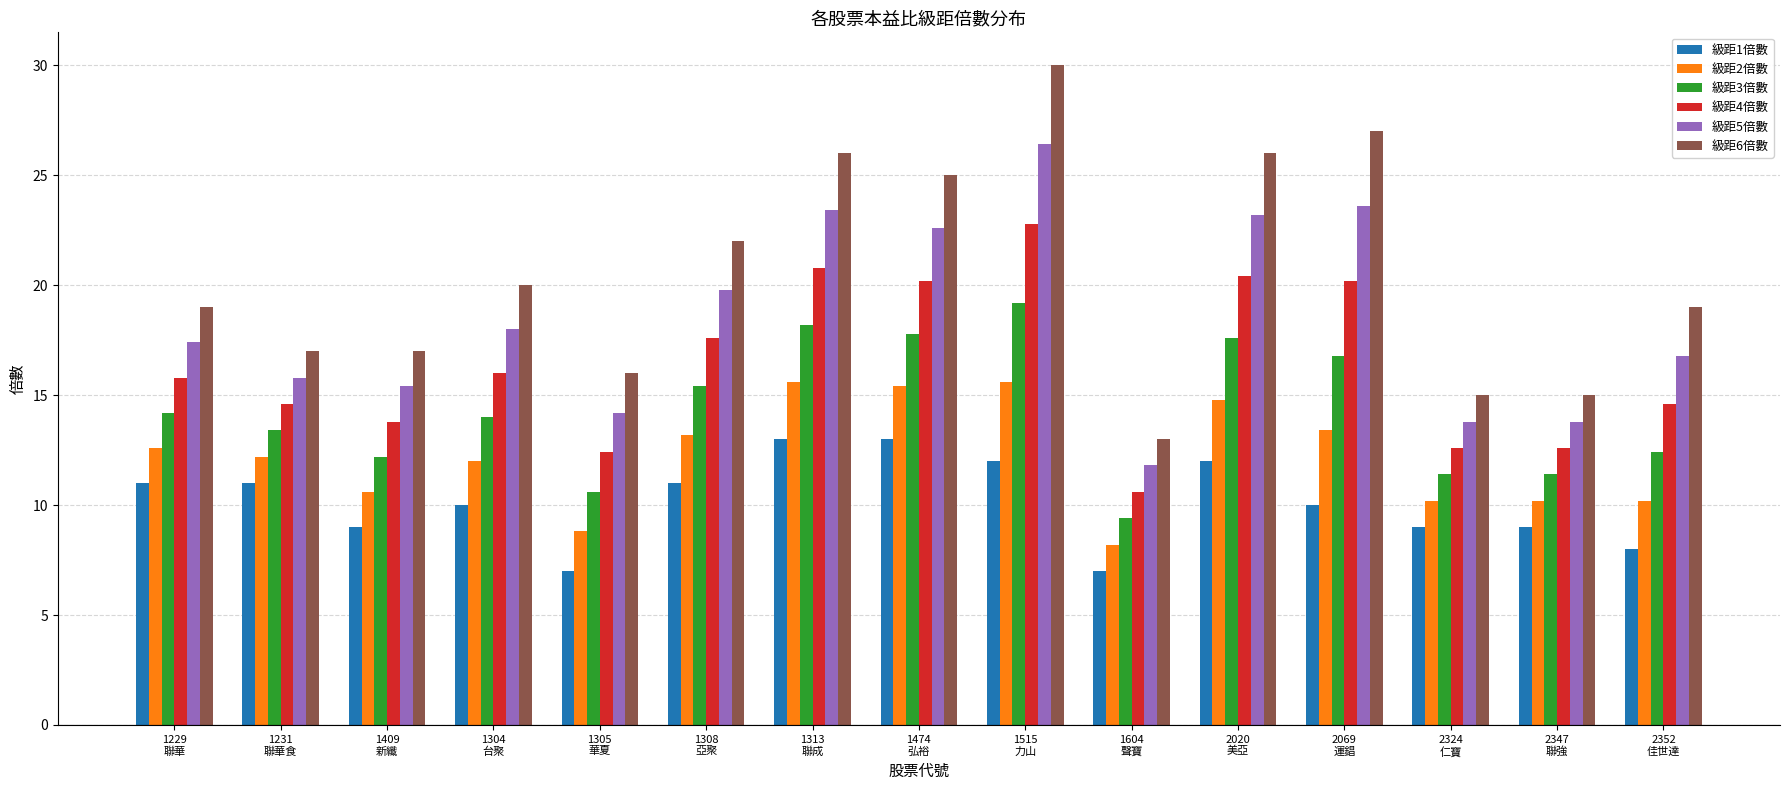

How many bars are there in each group?

6